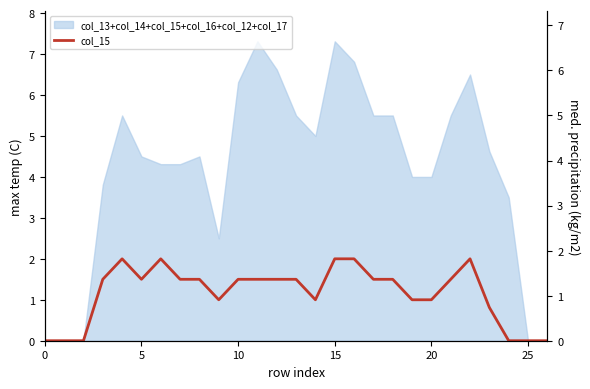

Does the chart have visible grid lines?

No